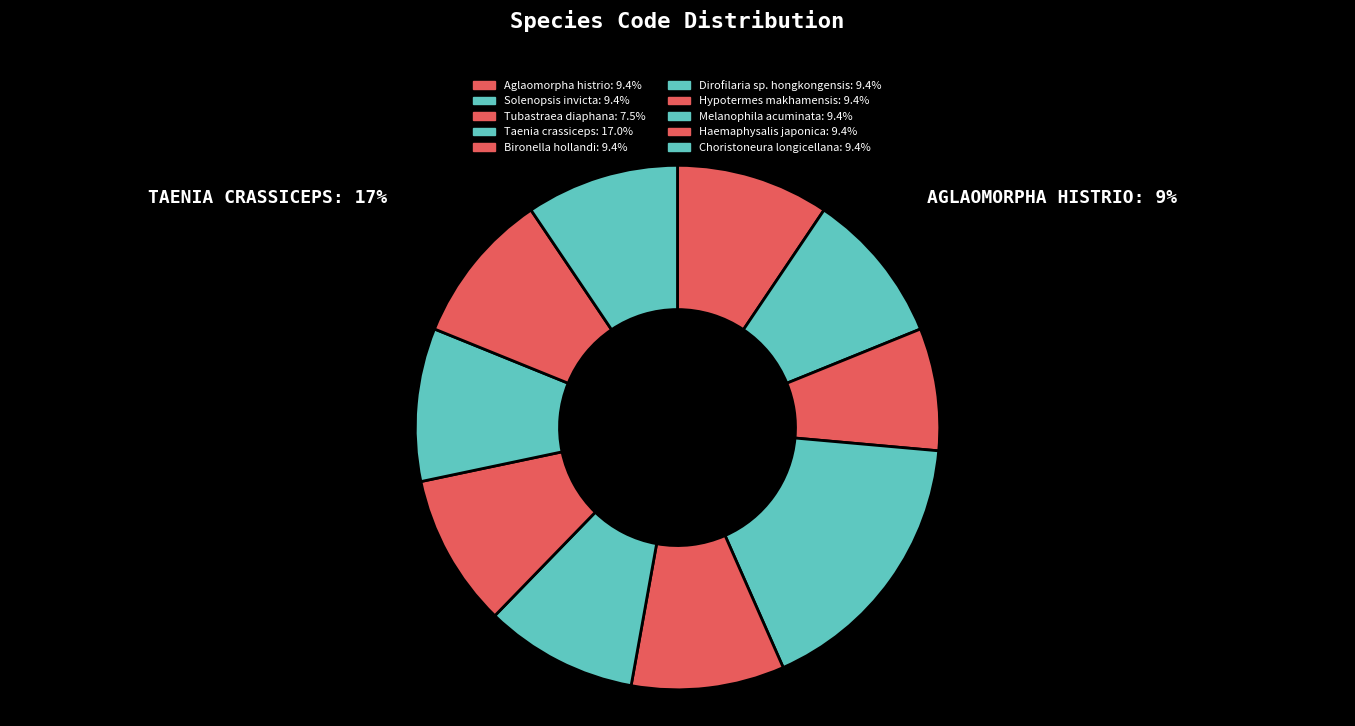

To the nearest percent, what portion does Melanophila acuminata represent?

9%